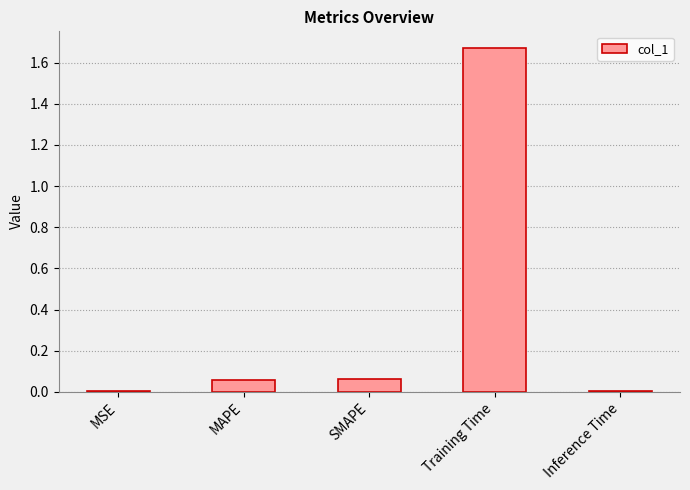

What is the change in value from MSE to SMAPE?

+0.1